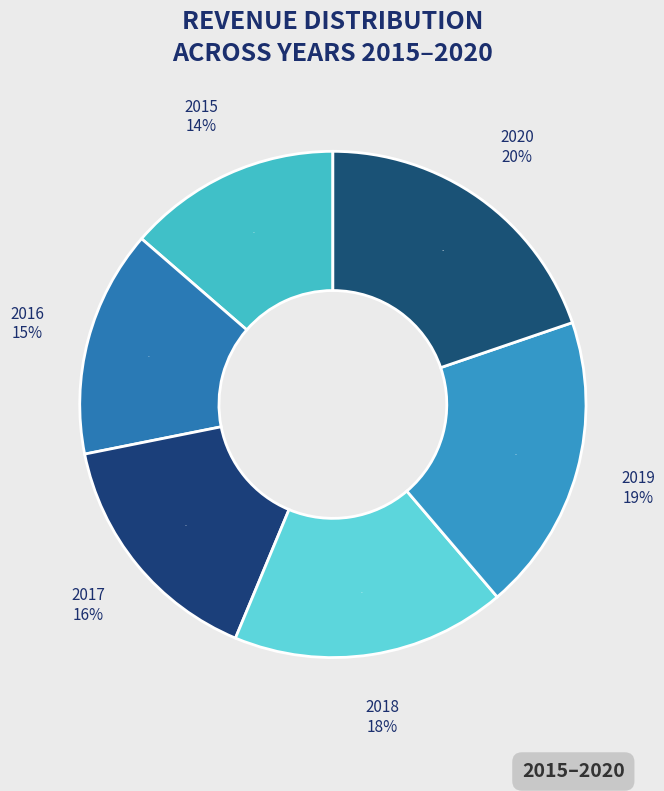

Does any single category account for the majority?

No